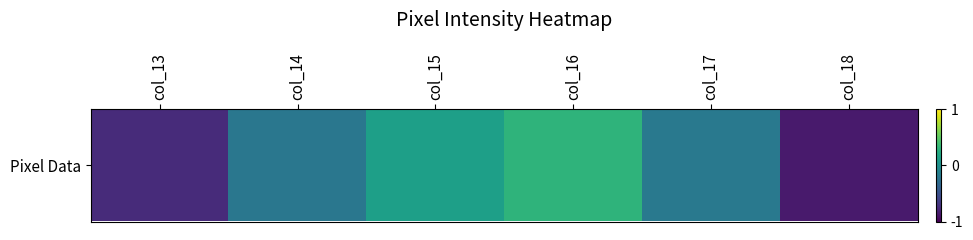

What is the smallest value displayed?

-0.9